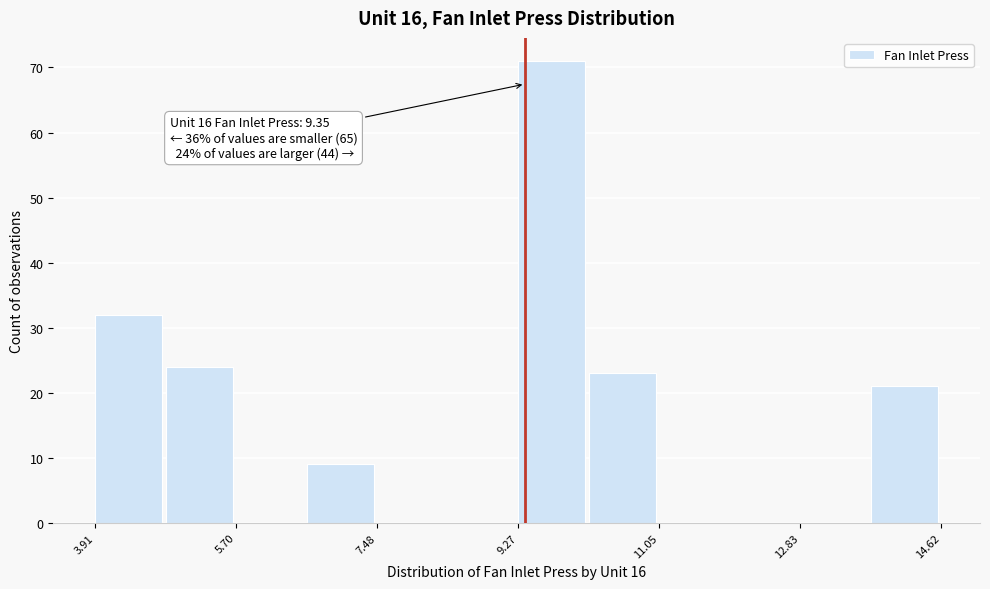

Over which range of the x-axis is the bar tallest?

9.2 to 10.2